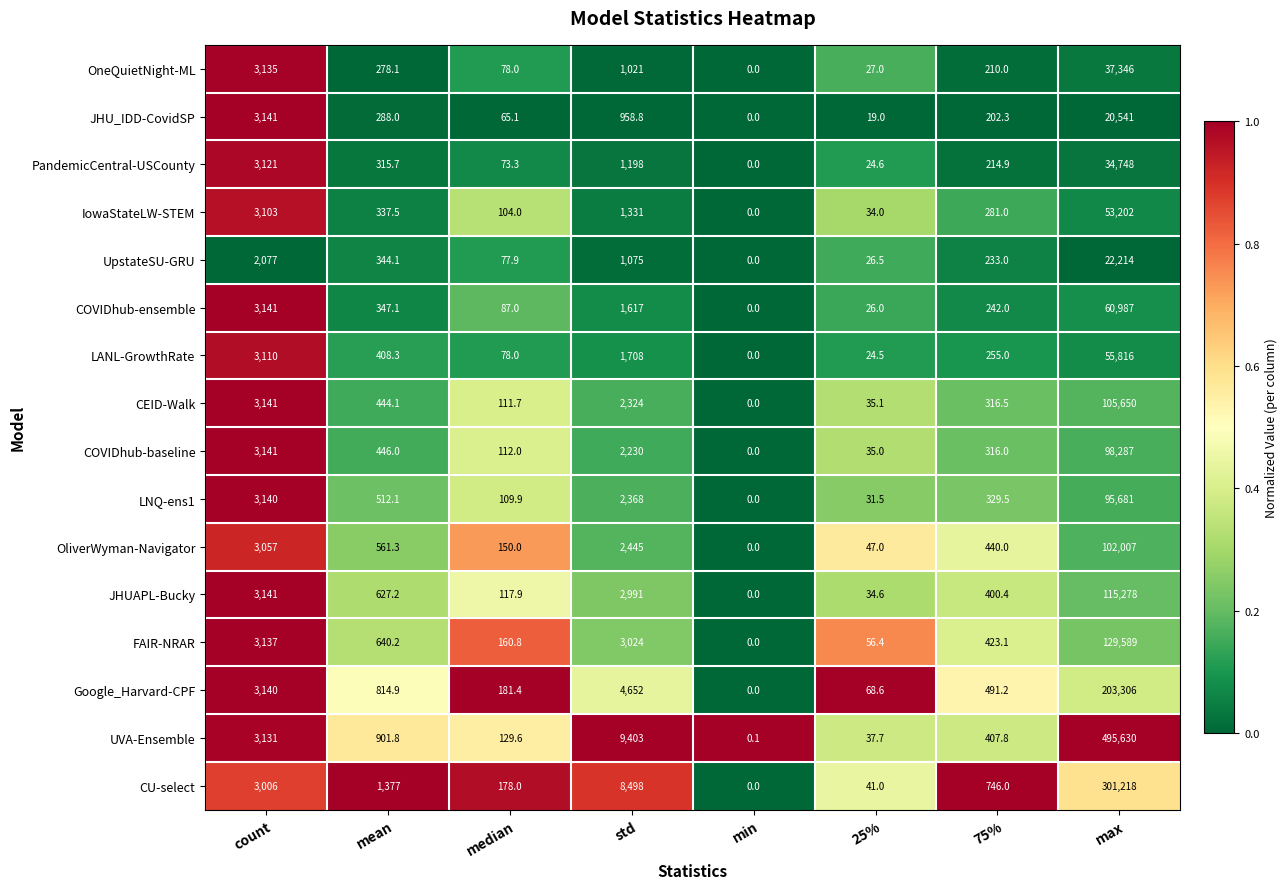

Is it true that COVIDhub-baseline equals 424.1 at 75%?

False